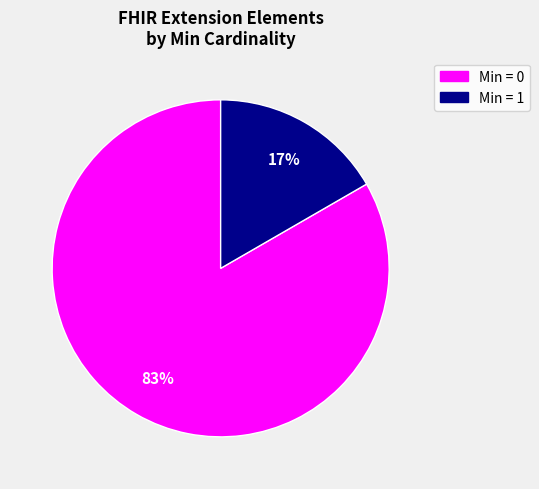

Is there any slice that represents more than half of the pie?

Yes